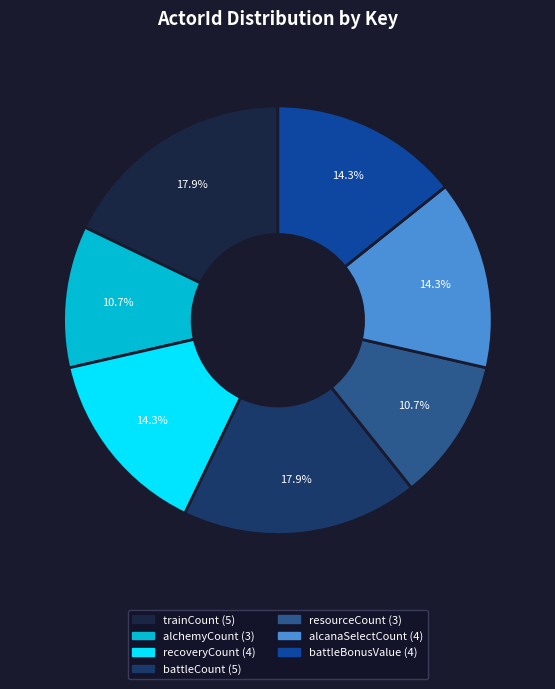

Does any single category account for the majority?

No